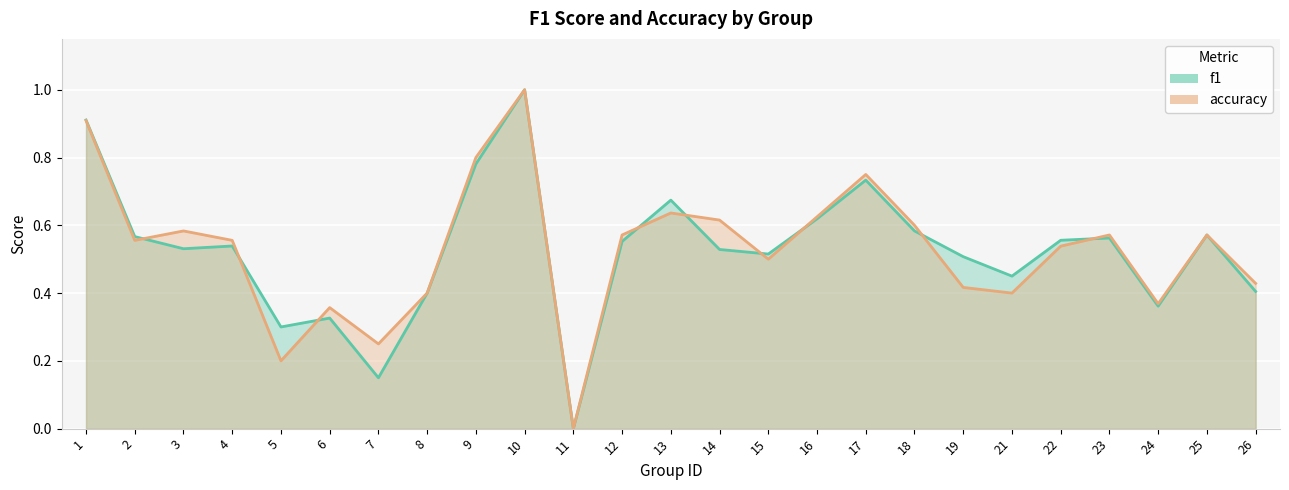

Does the chart display data point markers on the line(s)?

No